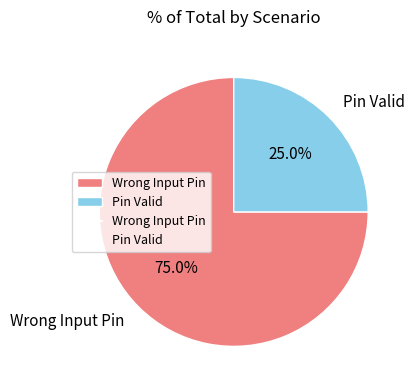

Combined, what portion of the pie is Wrong Input Pin and Pin Valid?

100.0%